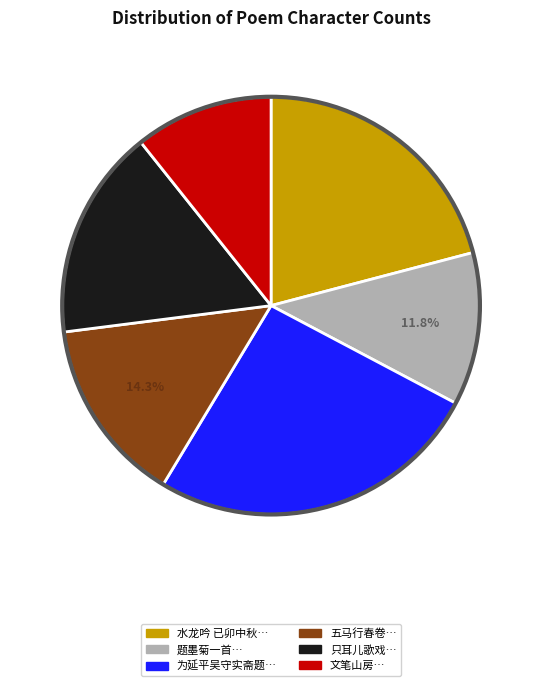

Is there any slice that represents more than half of the pie?

No